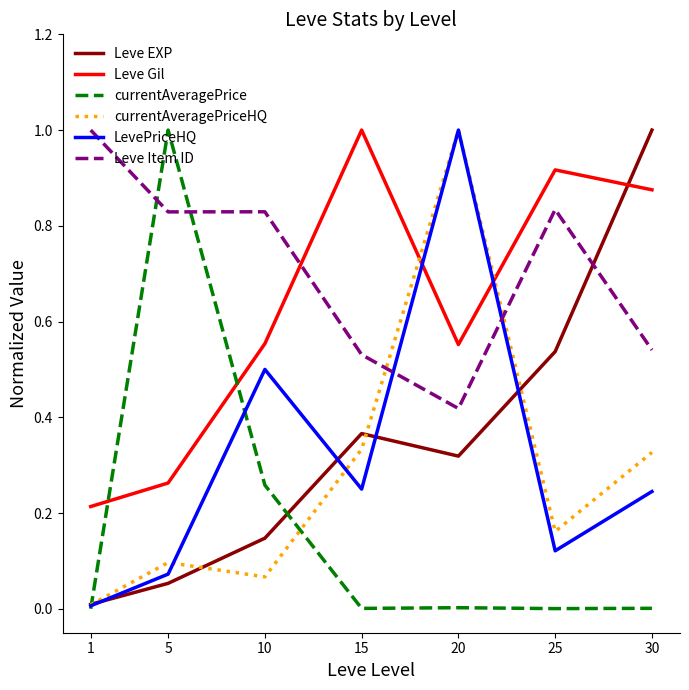

How many lines are shown in the chart?

6